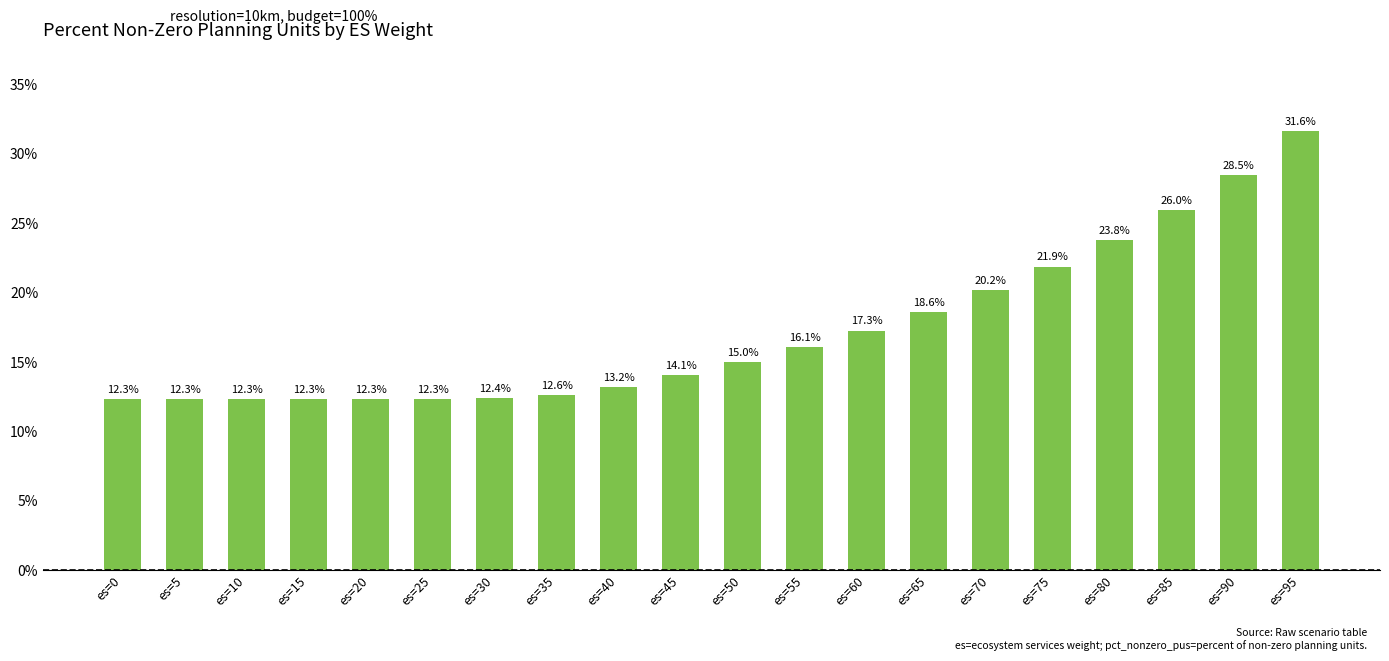

How many data points does each series have?

20